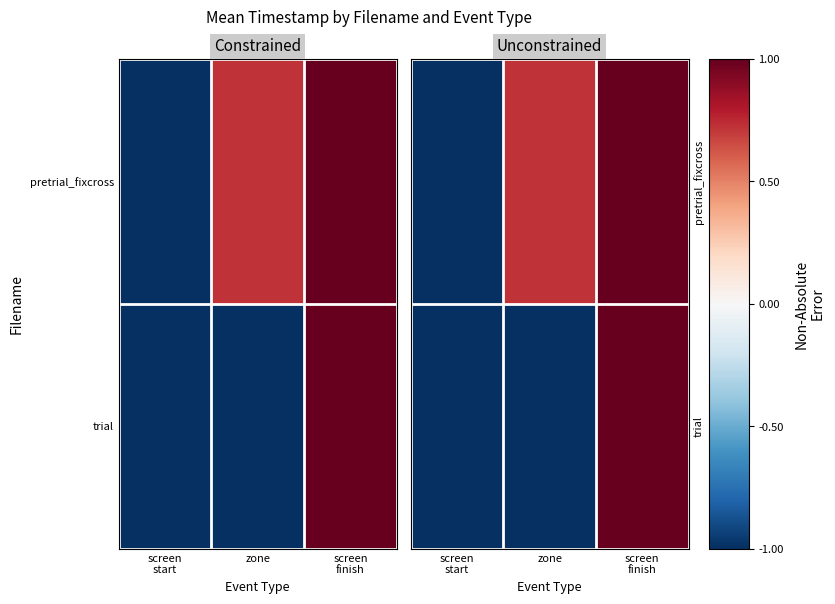

The trial series shows -1.0 at zone. True or false?

True